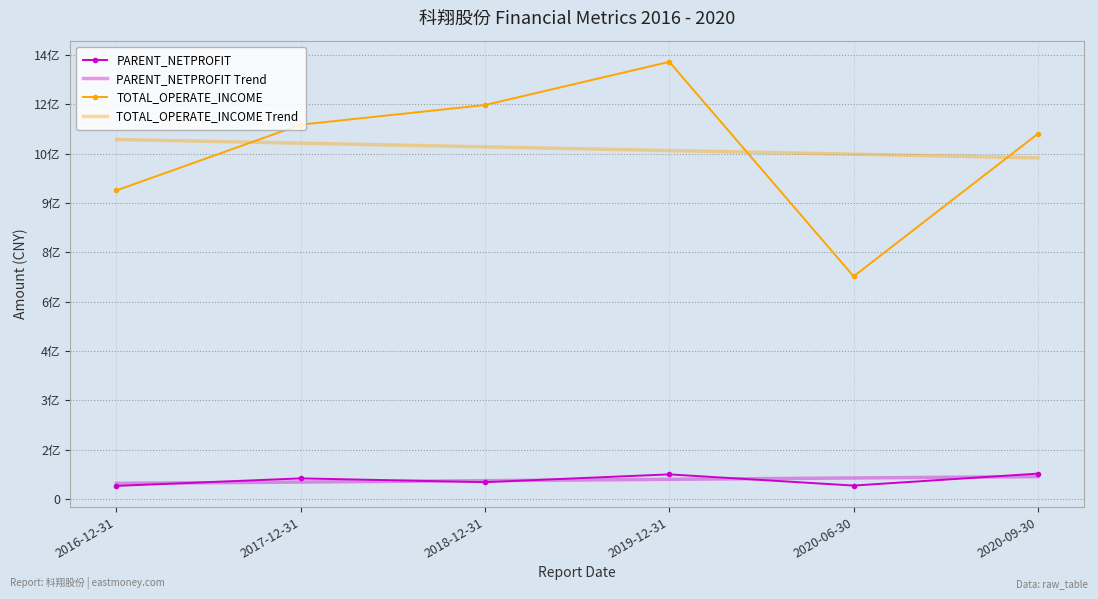

What is the total value across all series at 2020-06-30?

1829592576.8